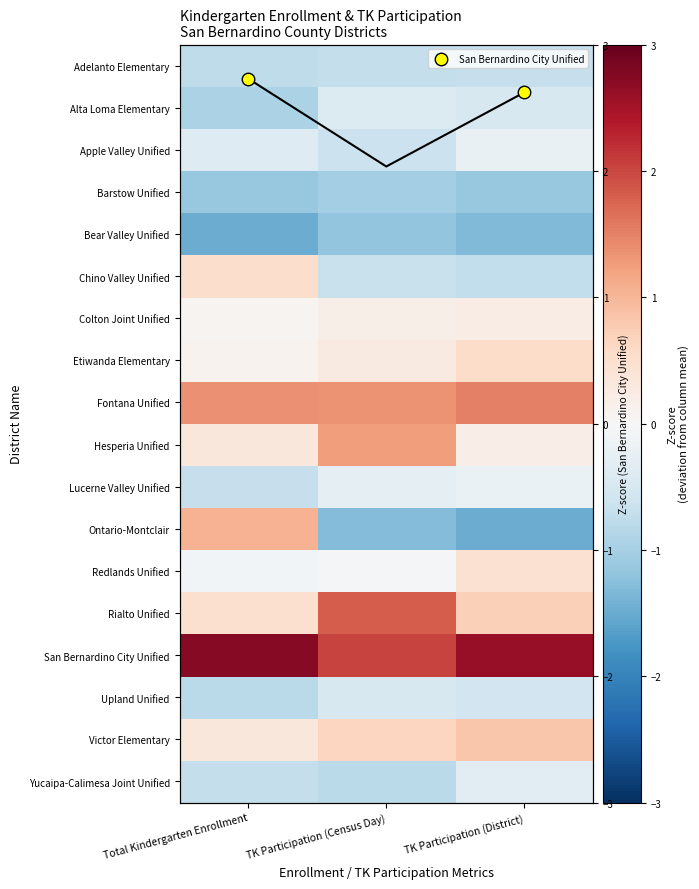

How many values in the Chino Valley Unified series are below 0?

2